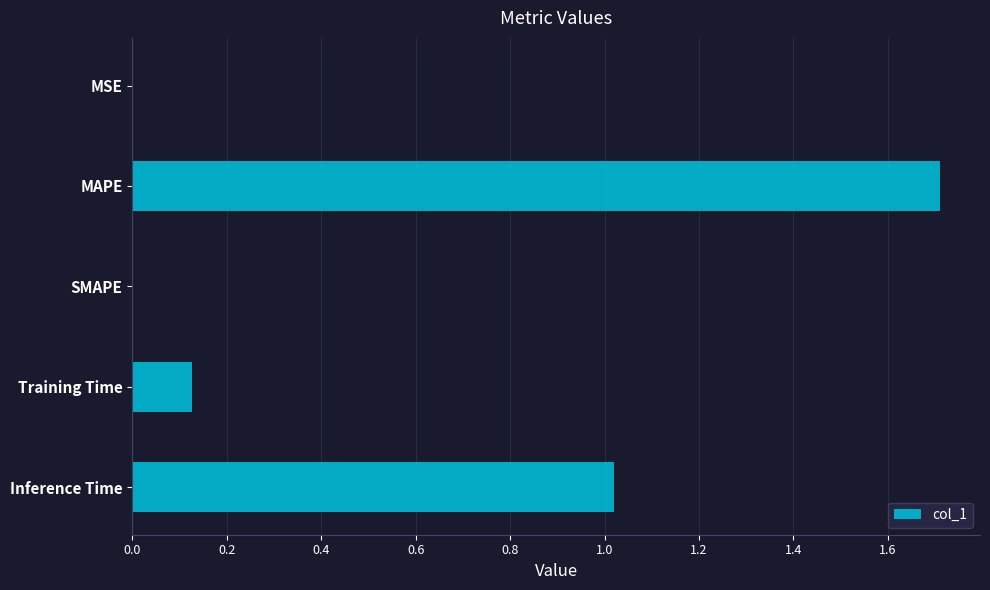

What is the sum of the values at SMAPE and MAPE?

1.7